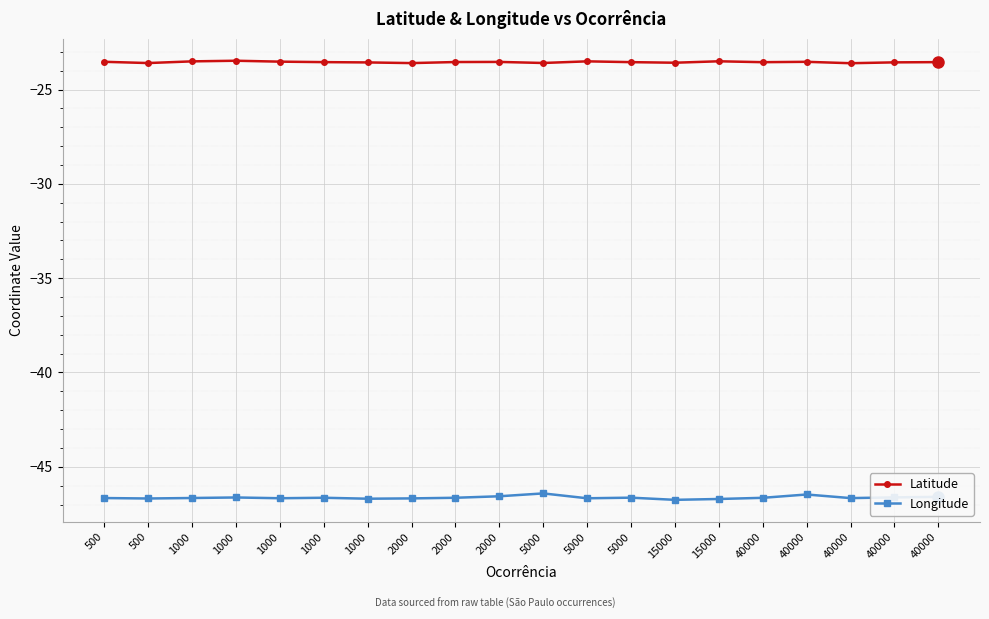

What is the total value across all series at 5000?

-70.0